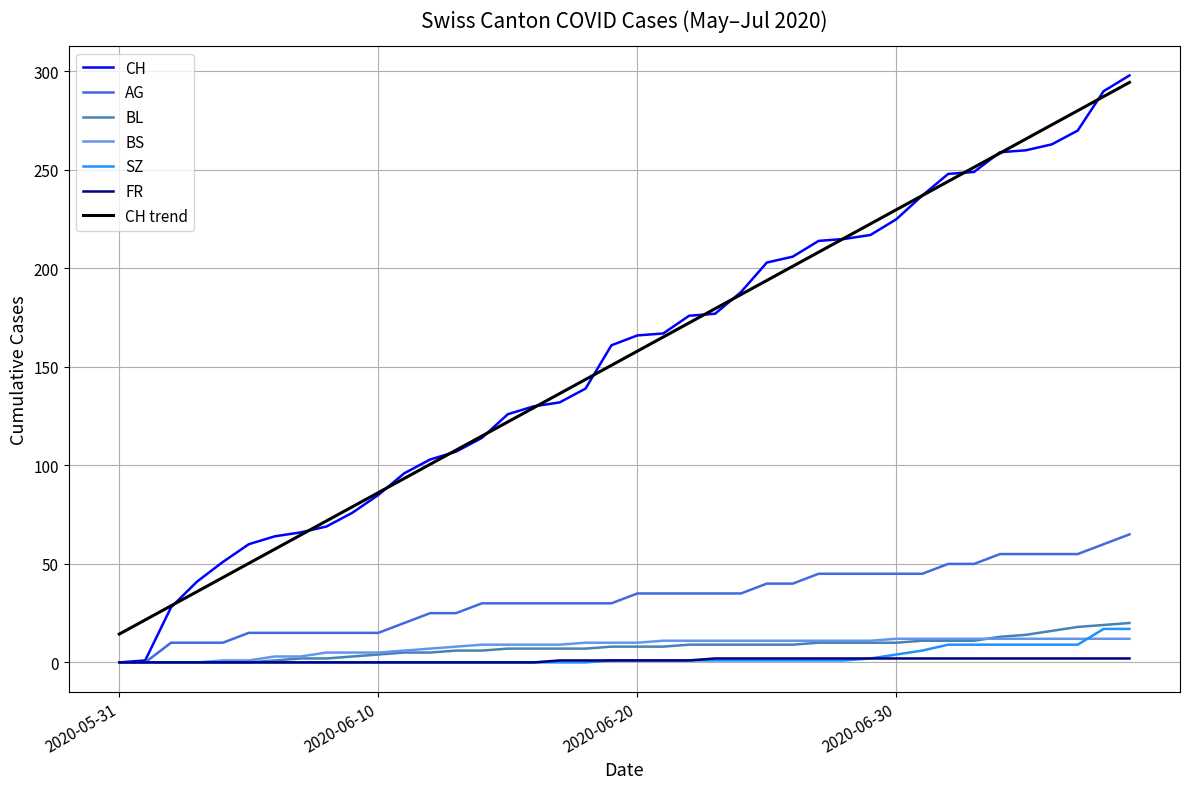

What is the maximum value for SZ?

17.0